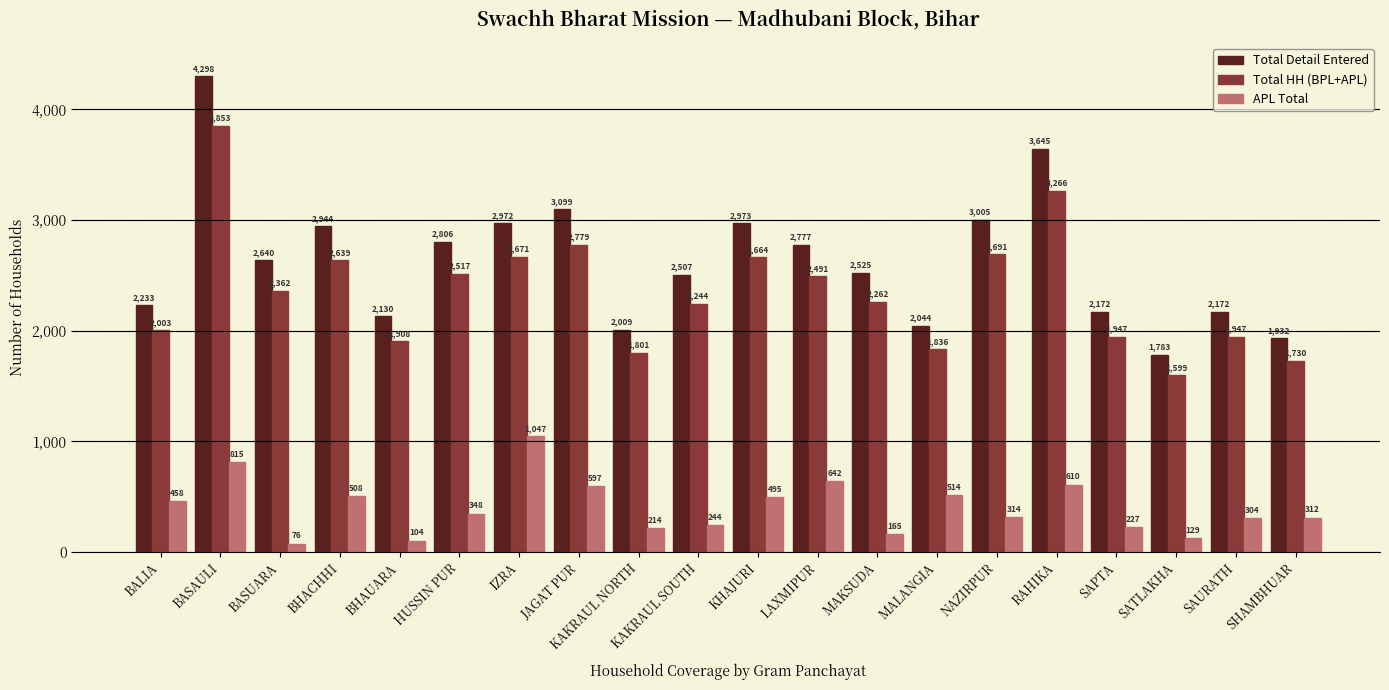

Does the chart contain stacked bars?

No